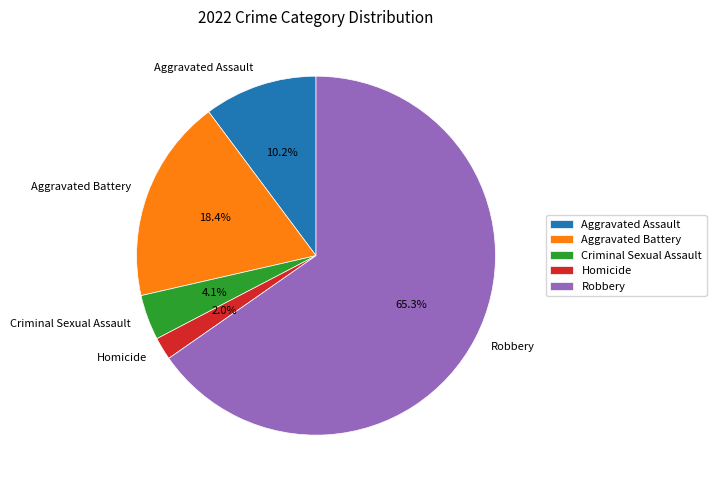

Which has a higher value, Aggravated Battery or Homicide?

Aggravated Battery